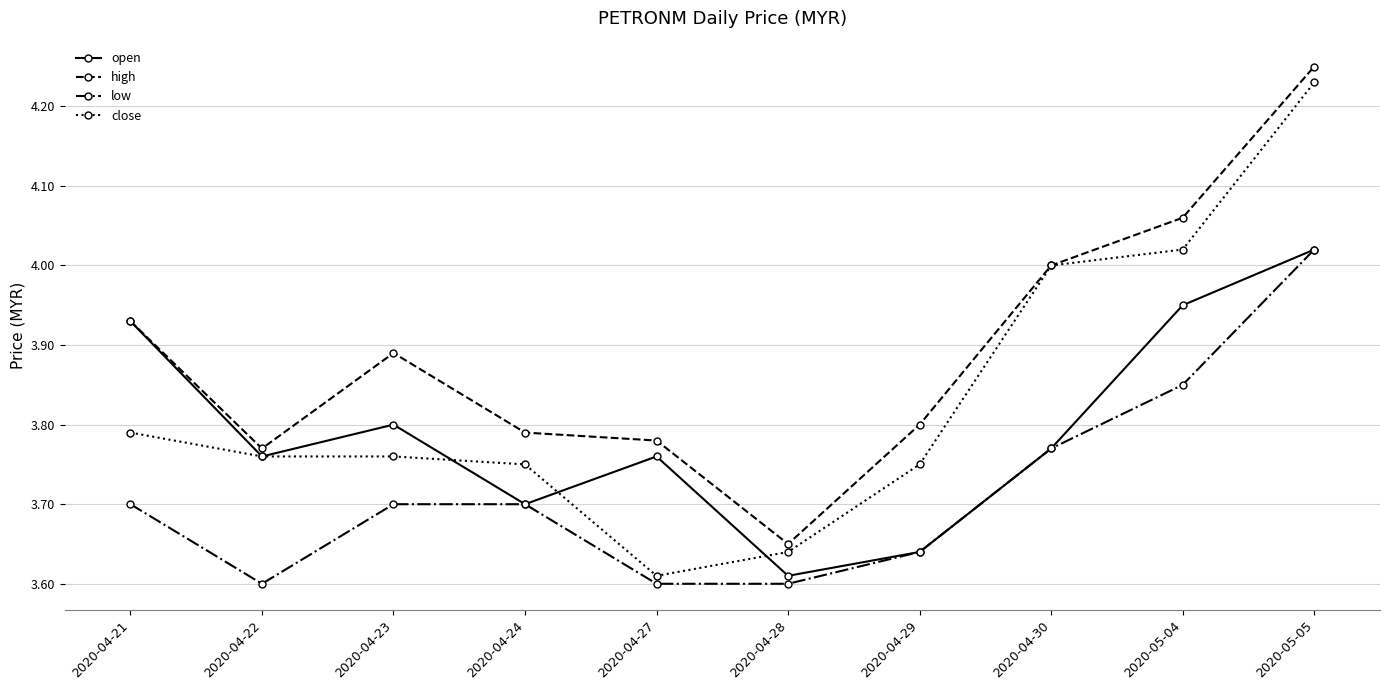

Which series has the widest spread of values?

close